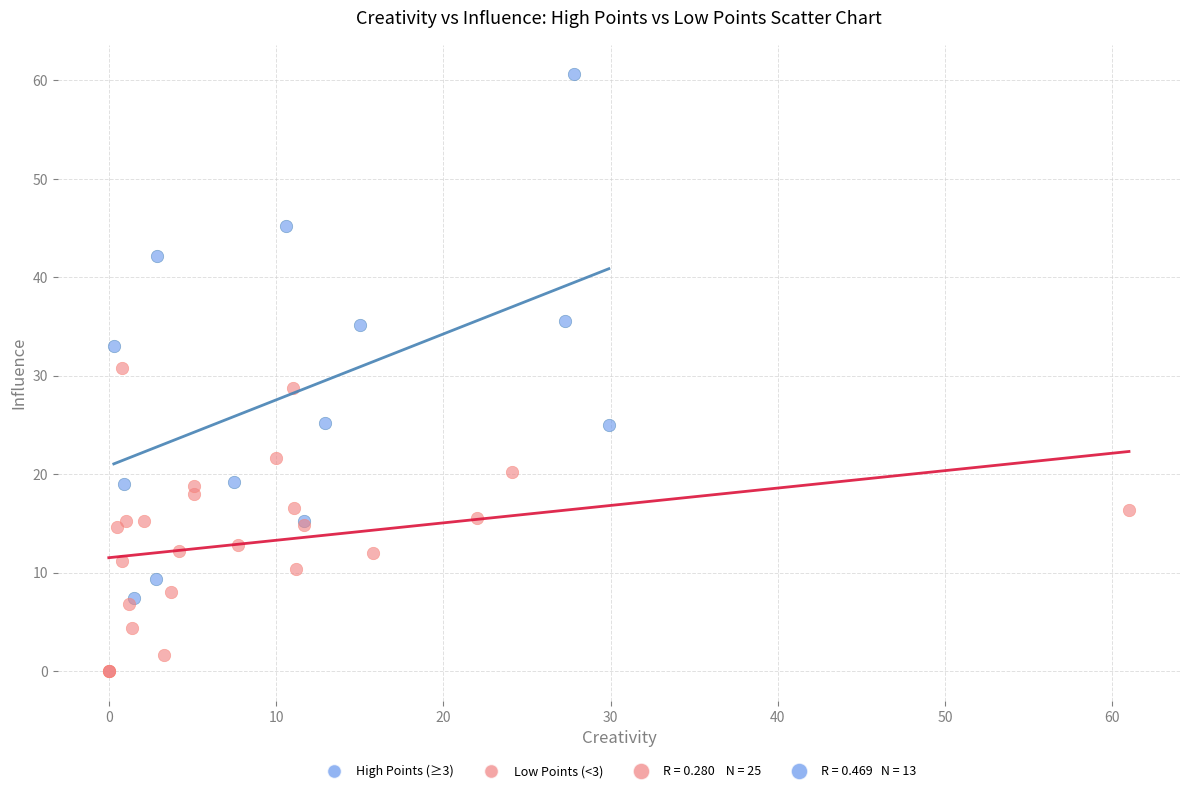

Which series has the largest Y range (max minus min)?

High Points (≥3)